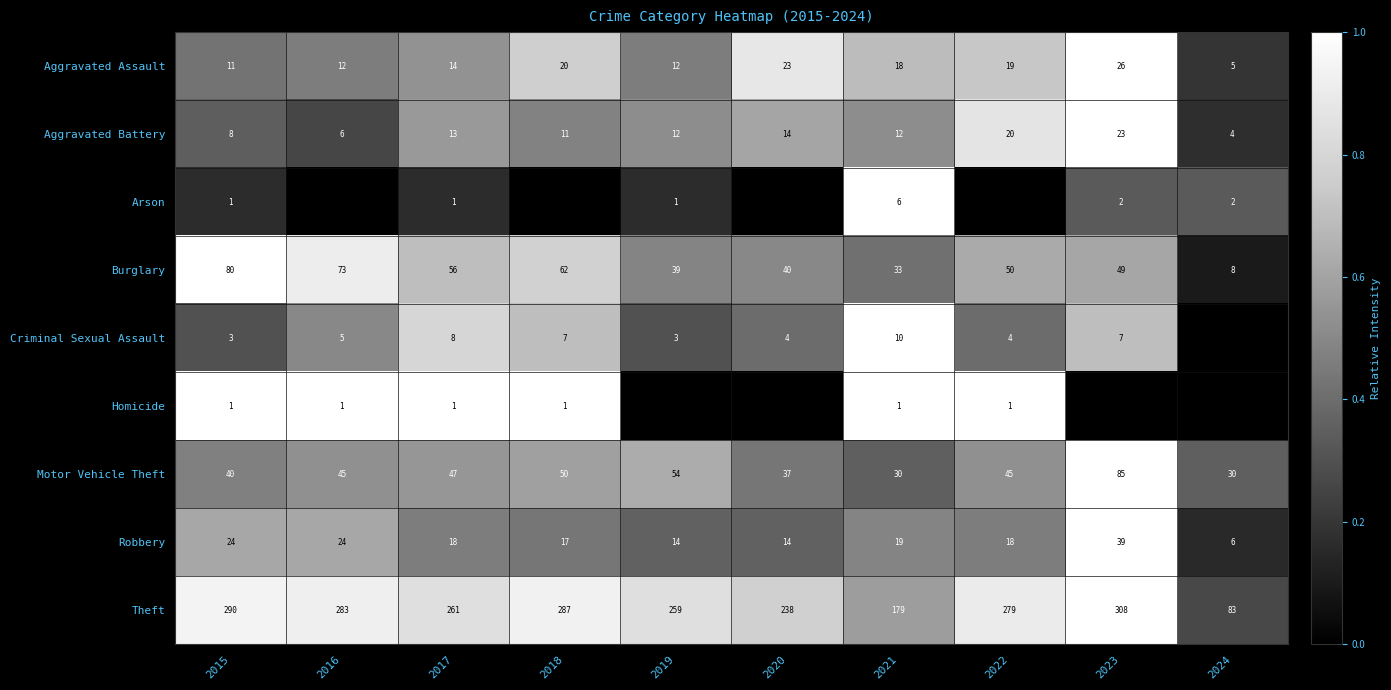

What is the difference between the maximum and minimum values in the Aggravated Battery series?

19